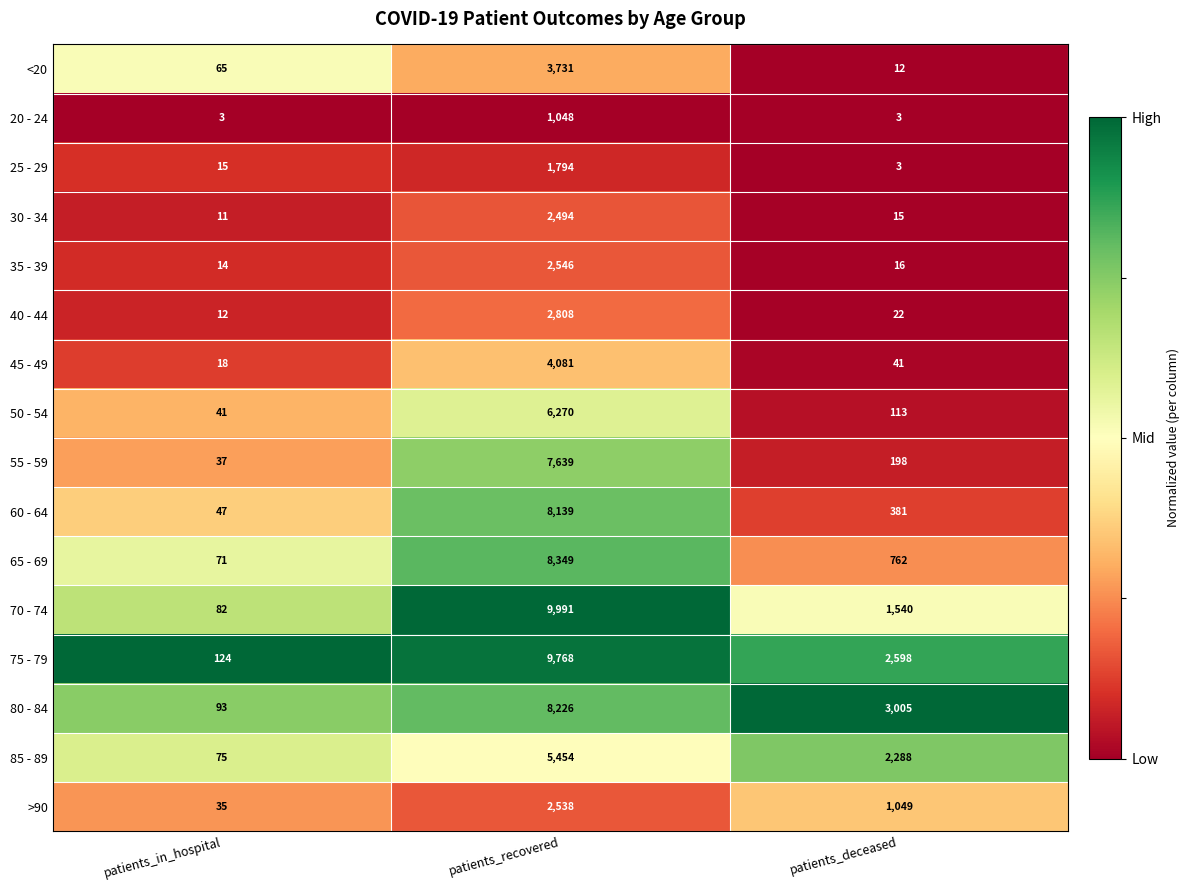

What is the spread (max minus min) of values at patients_deceased?

3002